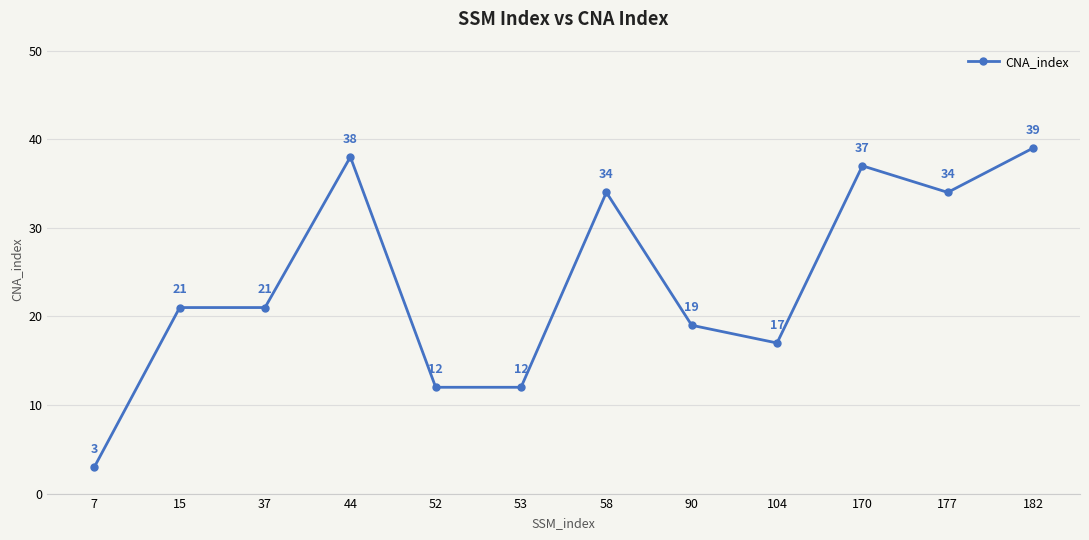

How many values are below 21?

5